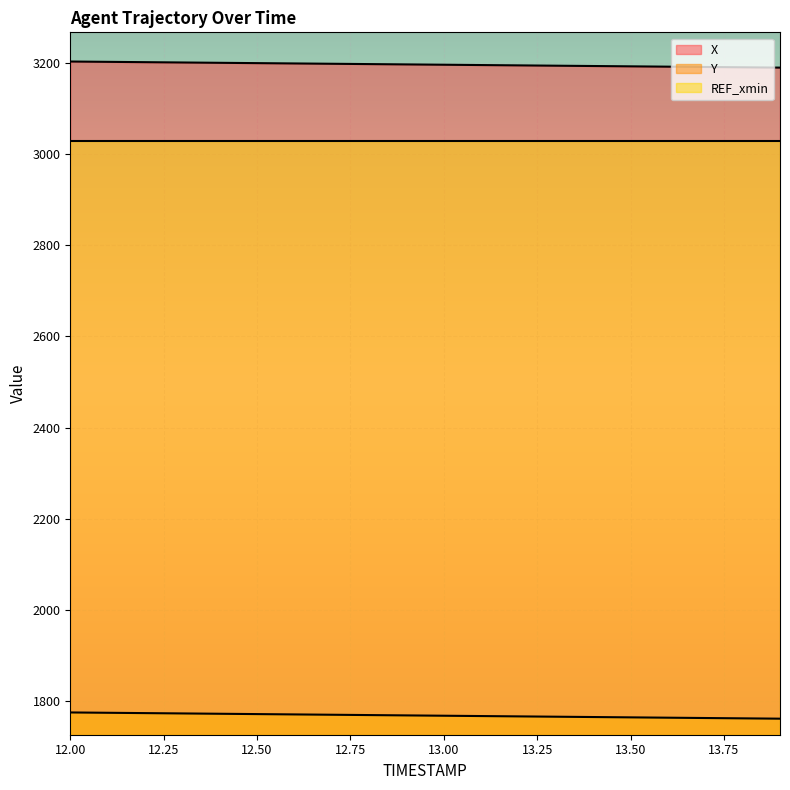

Which series has the largest total across all categories?

X